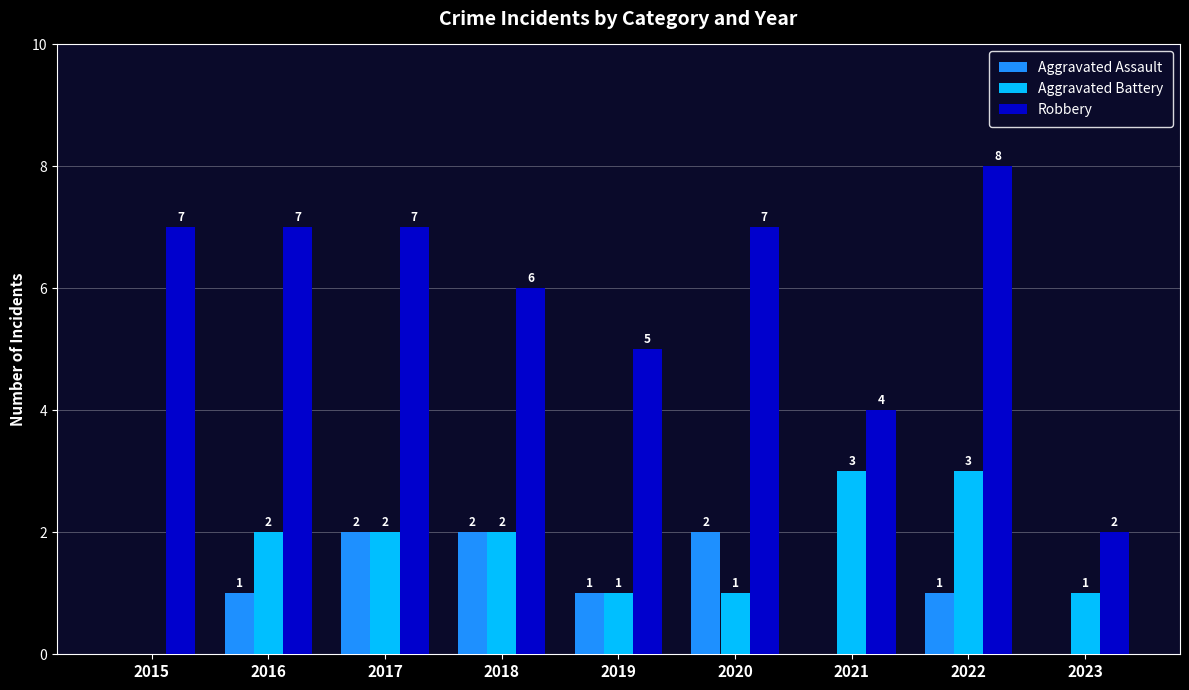

Count the number of categories in the chart.

9